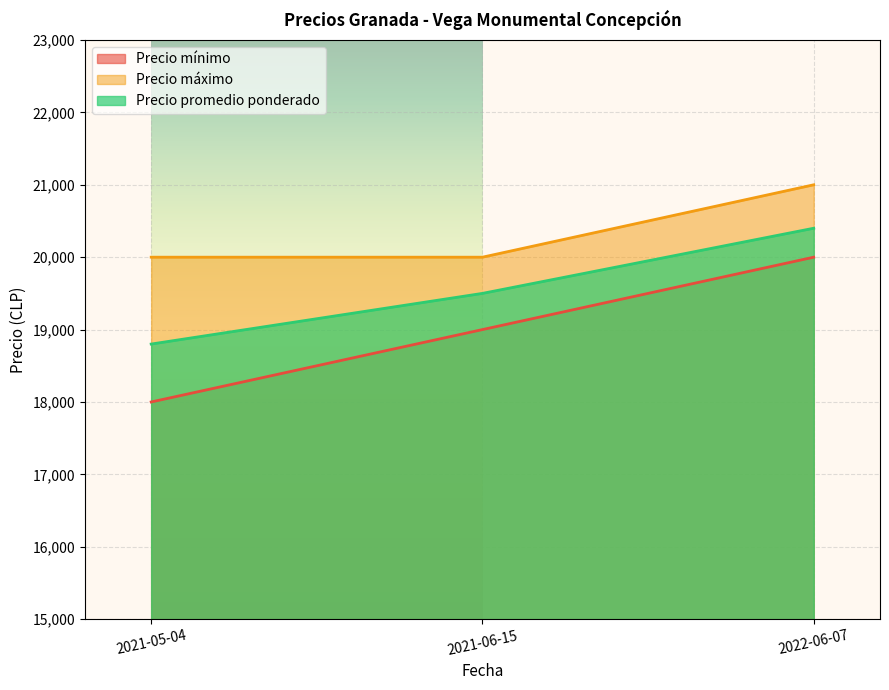

Is it true that Precio promedio ponderado equals 20400 at 2022-06-07?

True